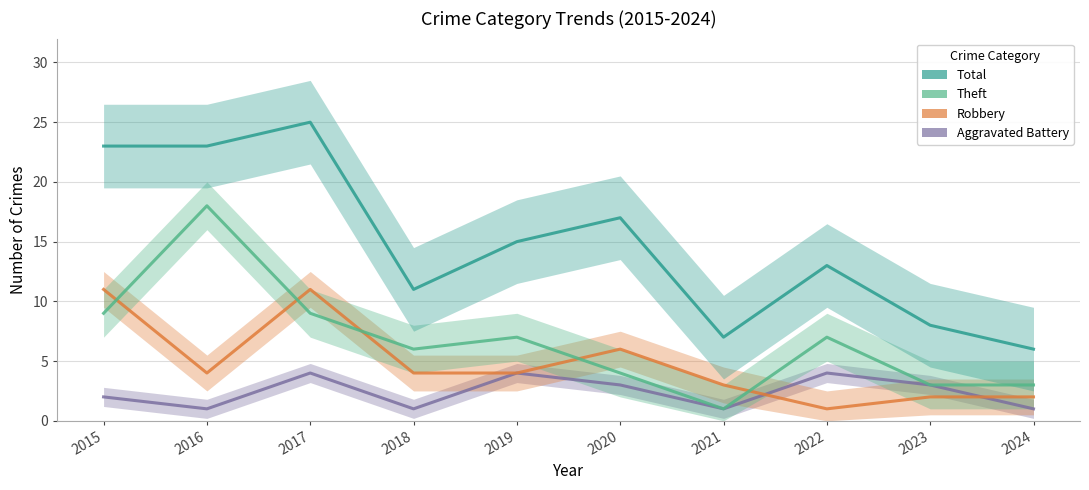

How many lines are shown in the chart?

4